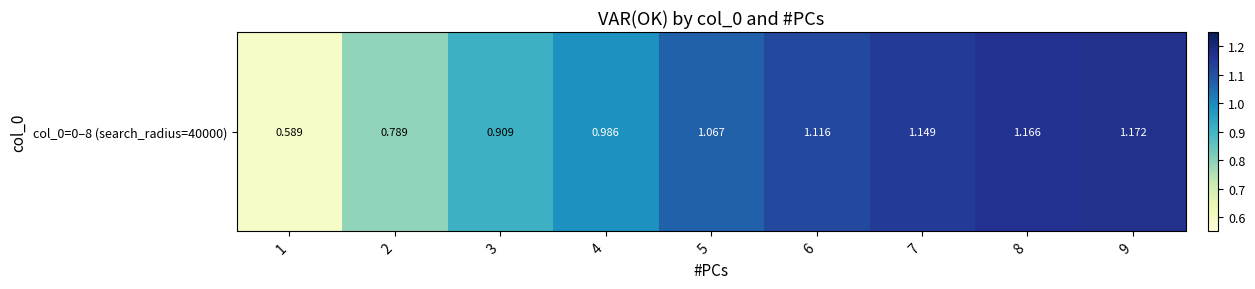

What is the approximate value at 6?

1.1